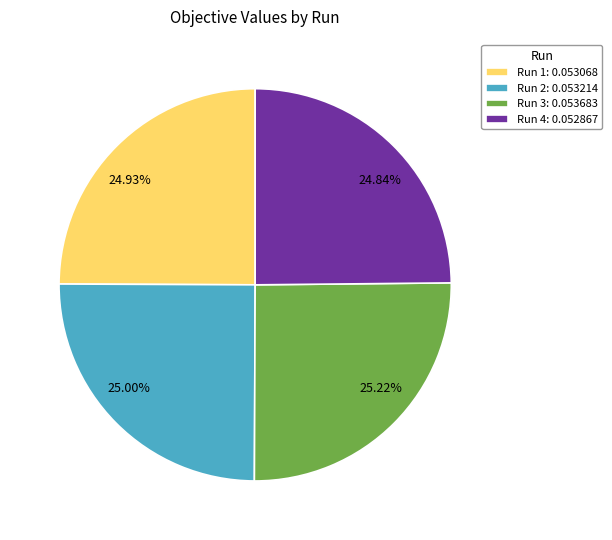

How many slices are in this pie chart?

4